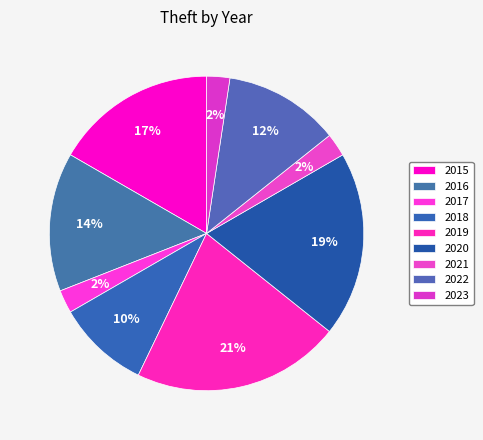

To the nearest percent, what portion does 2022 represent?

12%